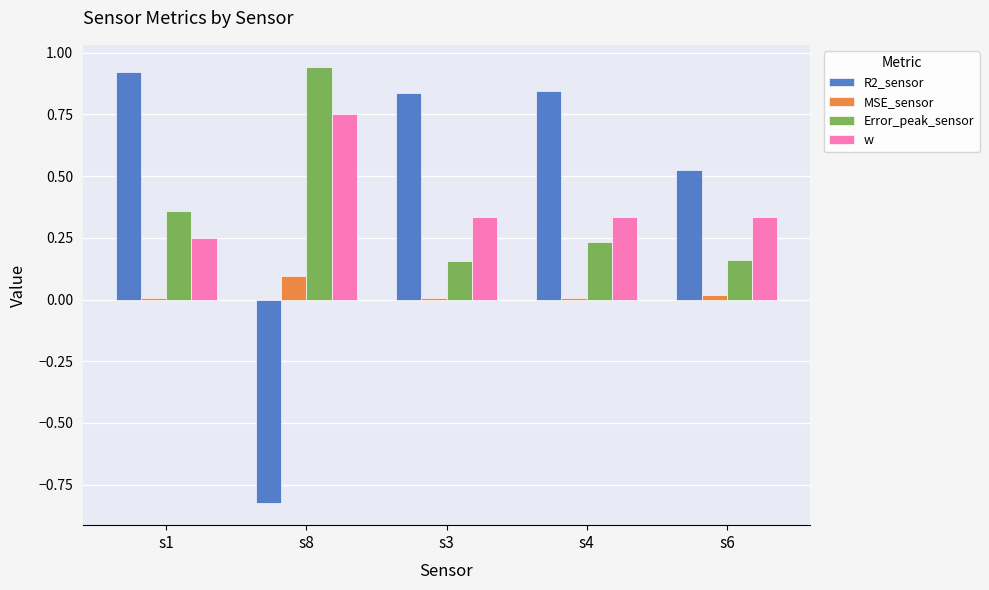

At which category is the sum across all series the highest?

s1